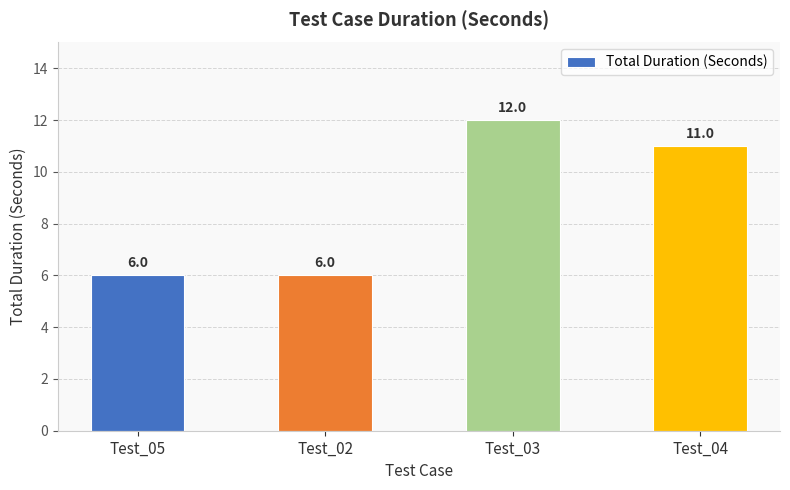

What is the average value?

9